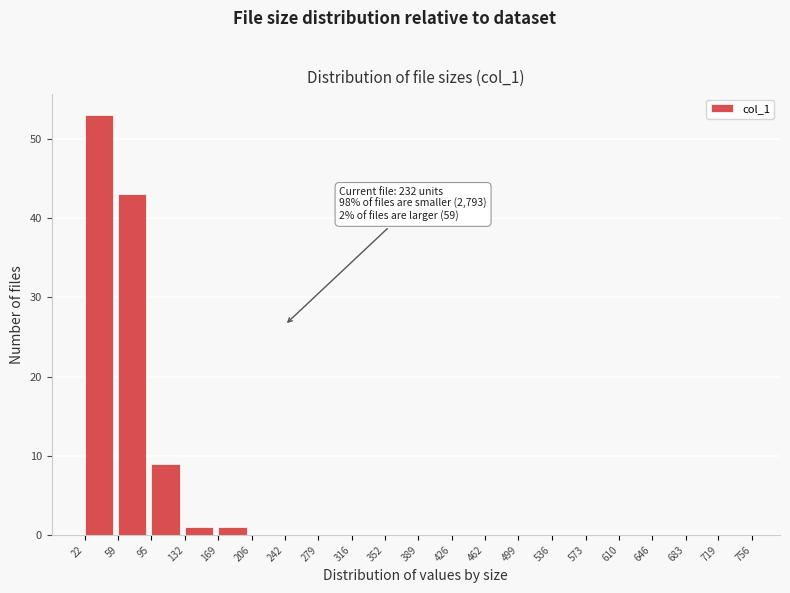

Over which range of the x-axis is the bar tallest?

22 to 59